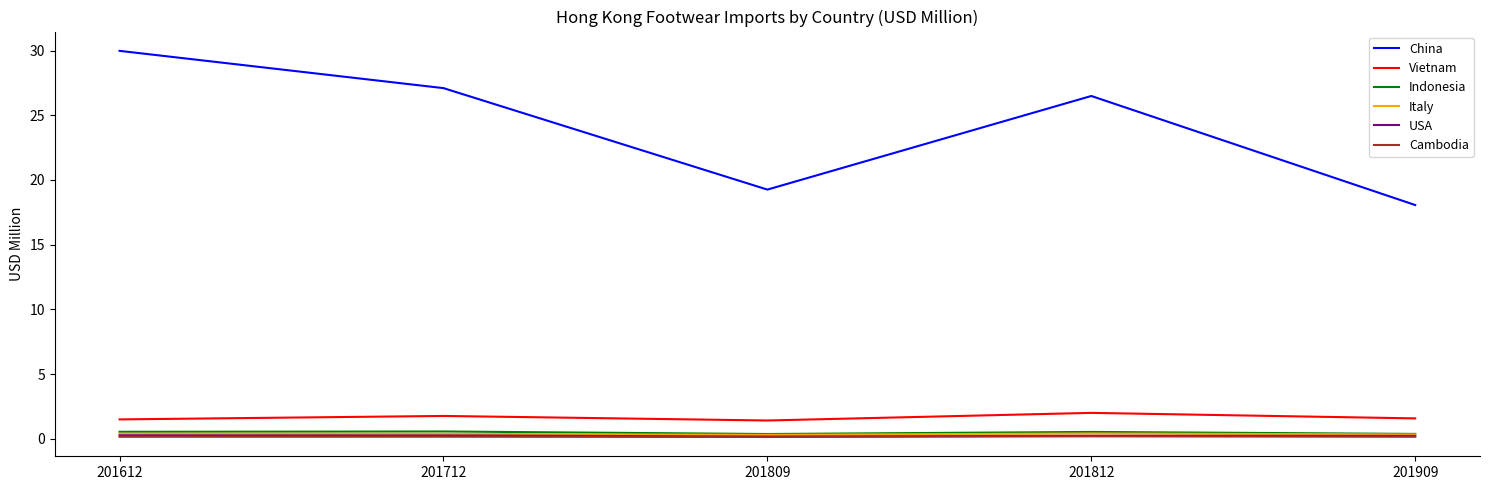

What is the maximum value shown in the chart?

30.0